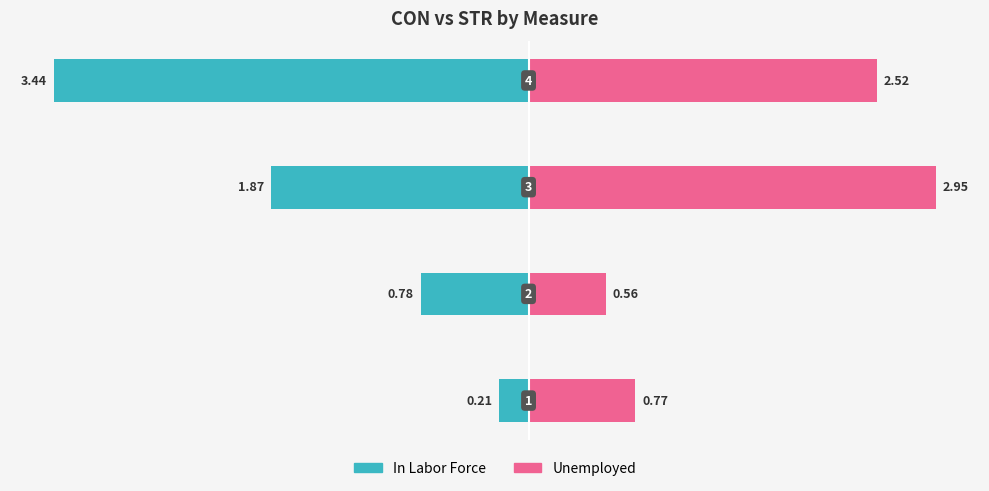

What is the value of the In Labor Force bar at the 3rd from the left?

-1.9